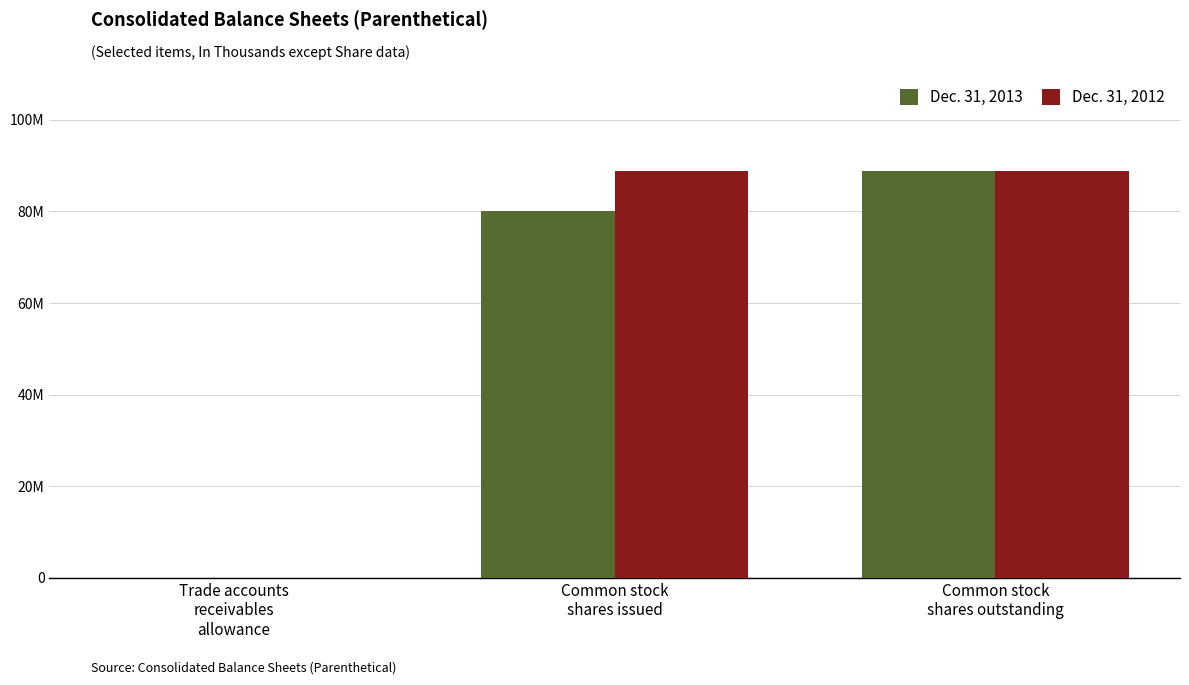

What are all the series names shown in the legend?

Dec. 31, 2013, Dec. 31, 2012